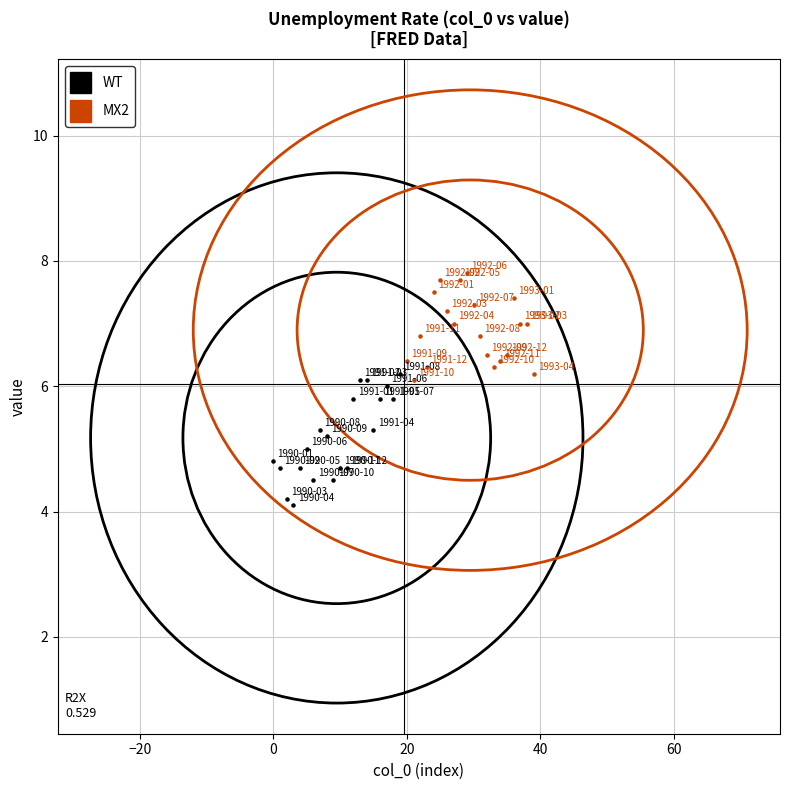

Which series reaches the maximum Y coordinate?

MX2